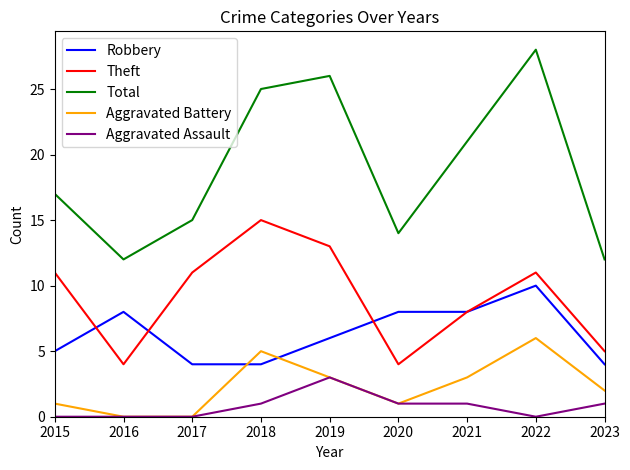

At which category is the sum across all series the highest?

2022